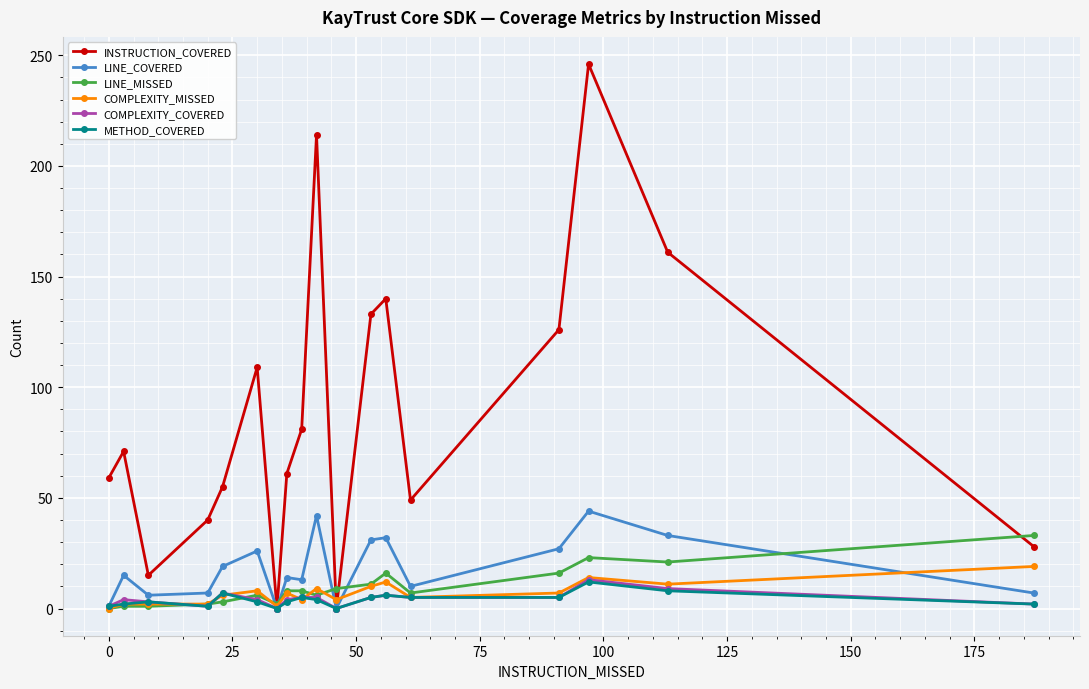

How many lines are shown in the chart?

6